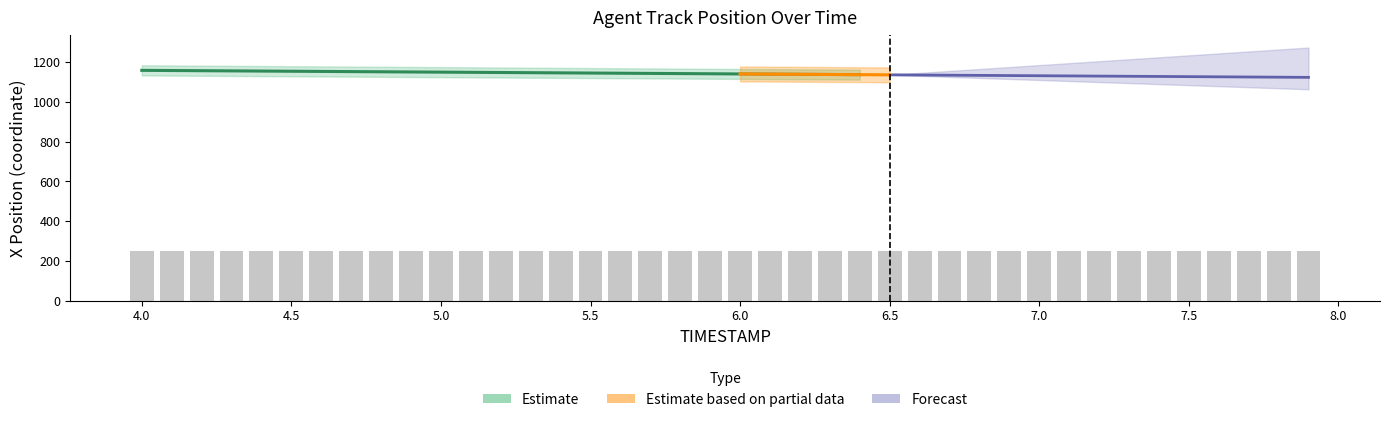

Where is REF_xmin nearest to the value 924?

4.0